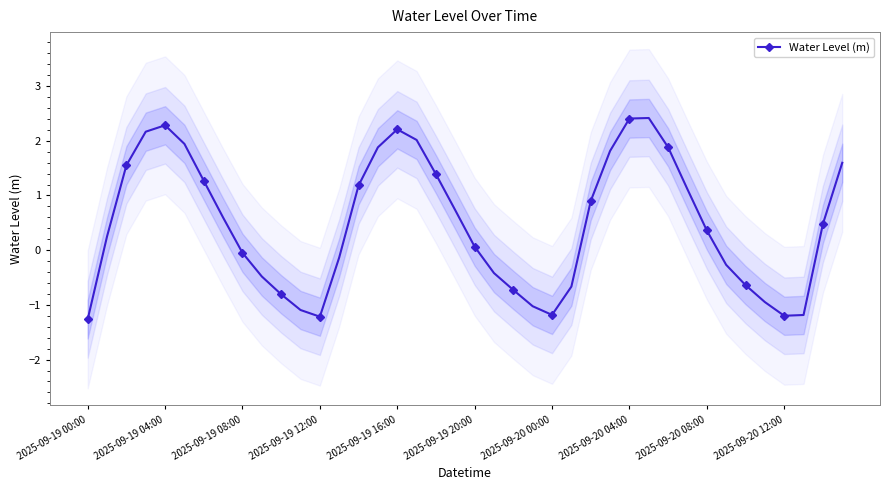

What is the greatest value displayed?

2.4